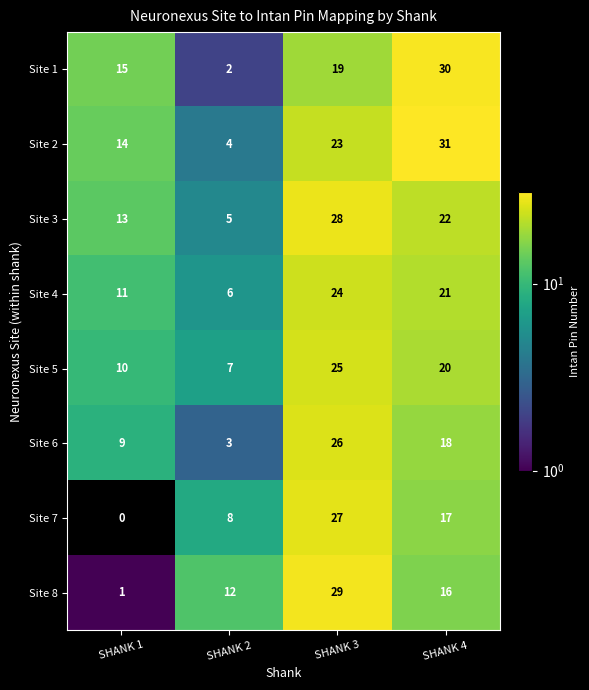

Which label corresponds to the smallest value in the chart?

SHANK 1